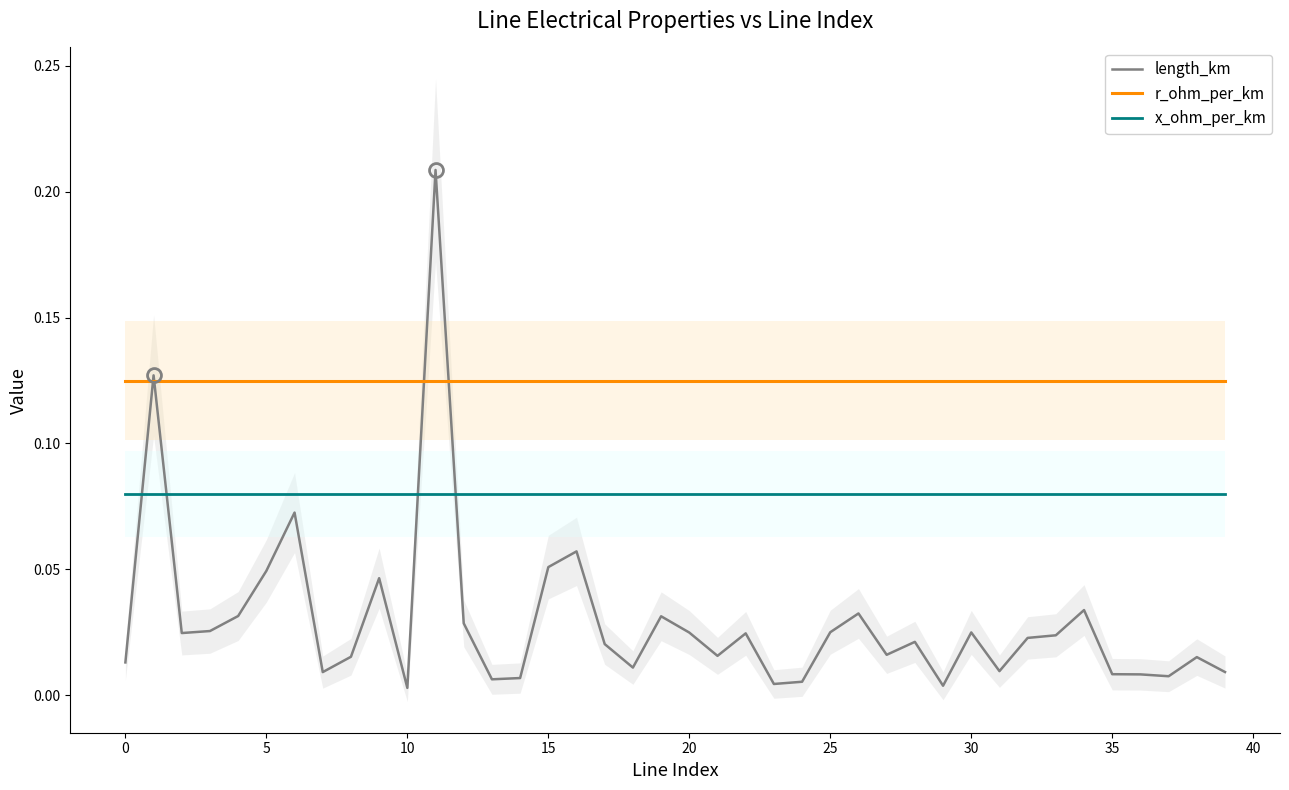

Which series has the largest total across all categories?

r_ohm_per_km